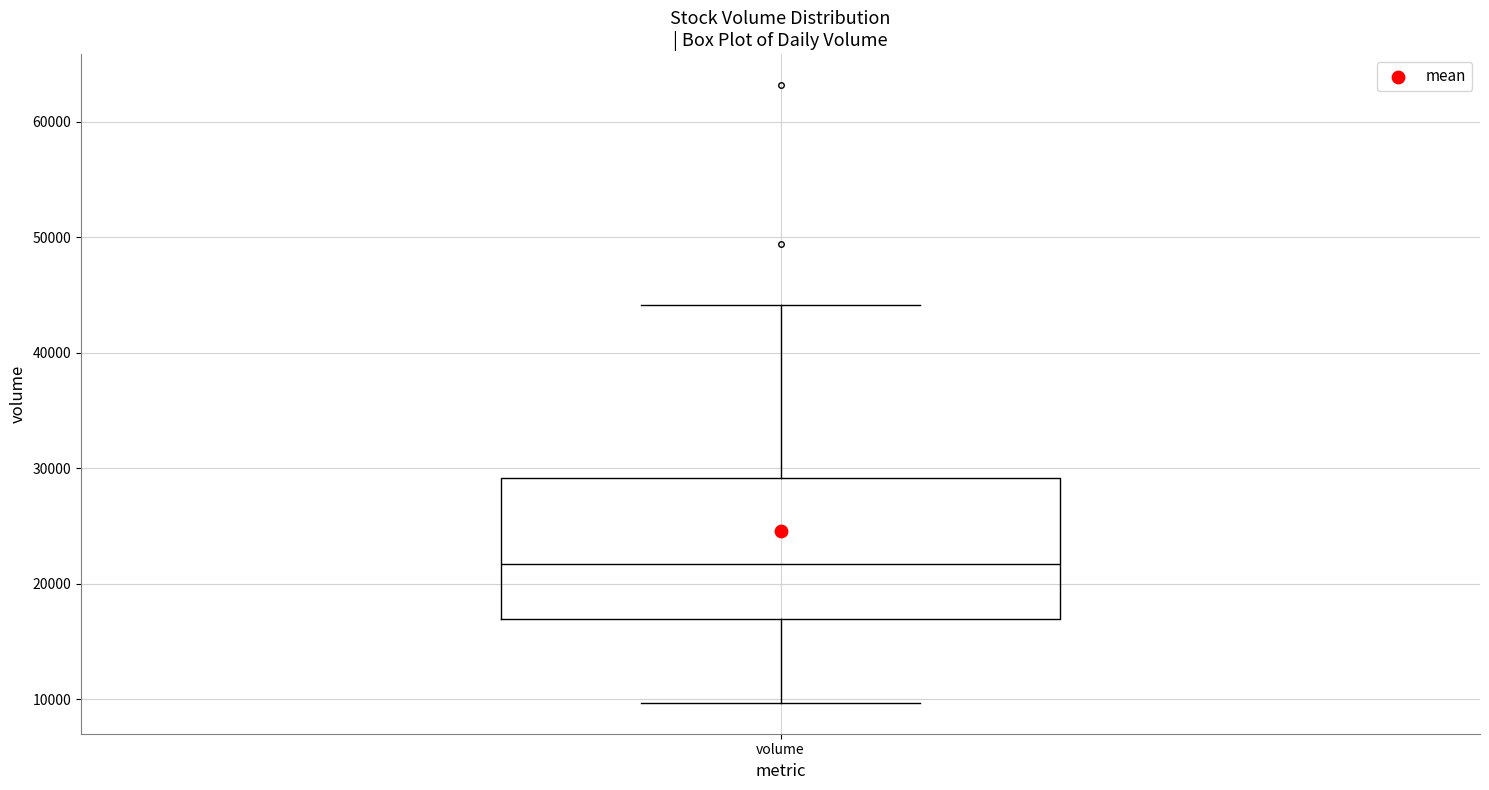

Read this box plot against the y-axis: the position of the median line, the range covered by the box, and the ends of both whiskers. The values are not printed on the chart, so give them approximately, as read against the axis.

median 22000, box 17000 to 29000, whiskers 10000 to 44000